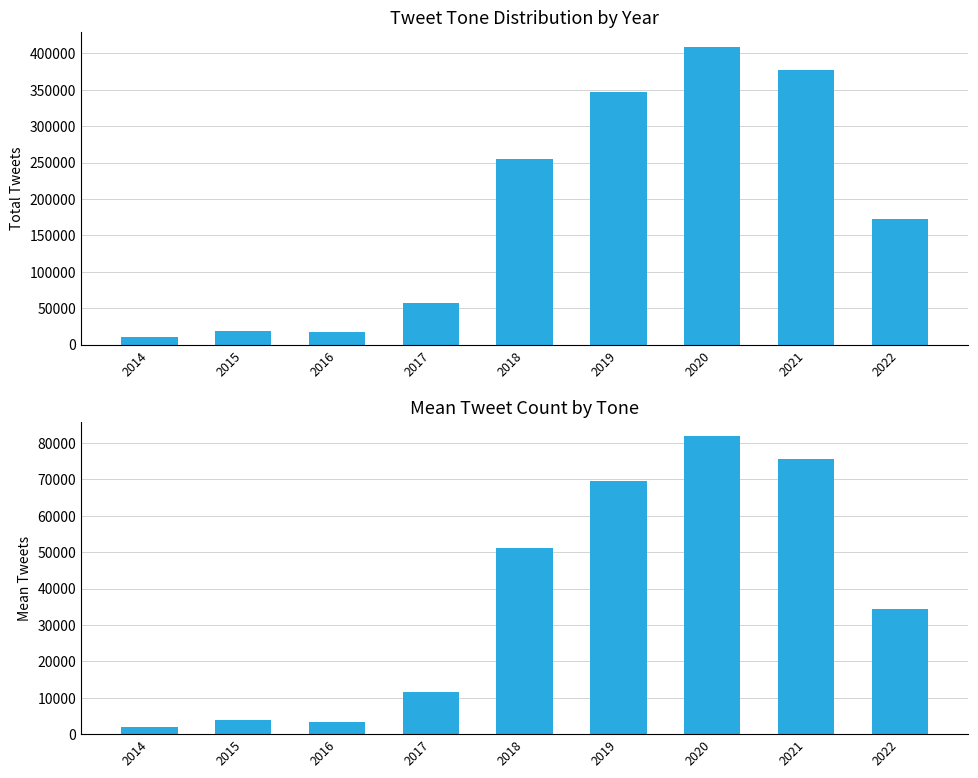

Which series has the largest total across all categories?

Total tweets